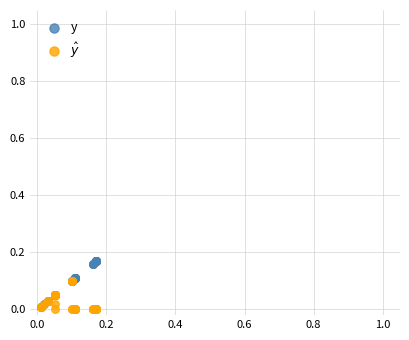

Which series contains the highest Y value?

y